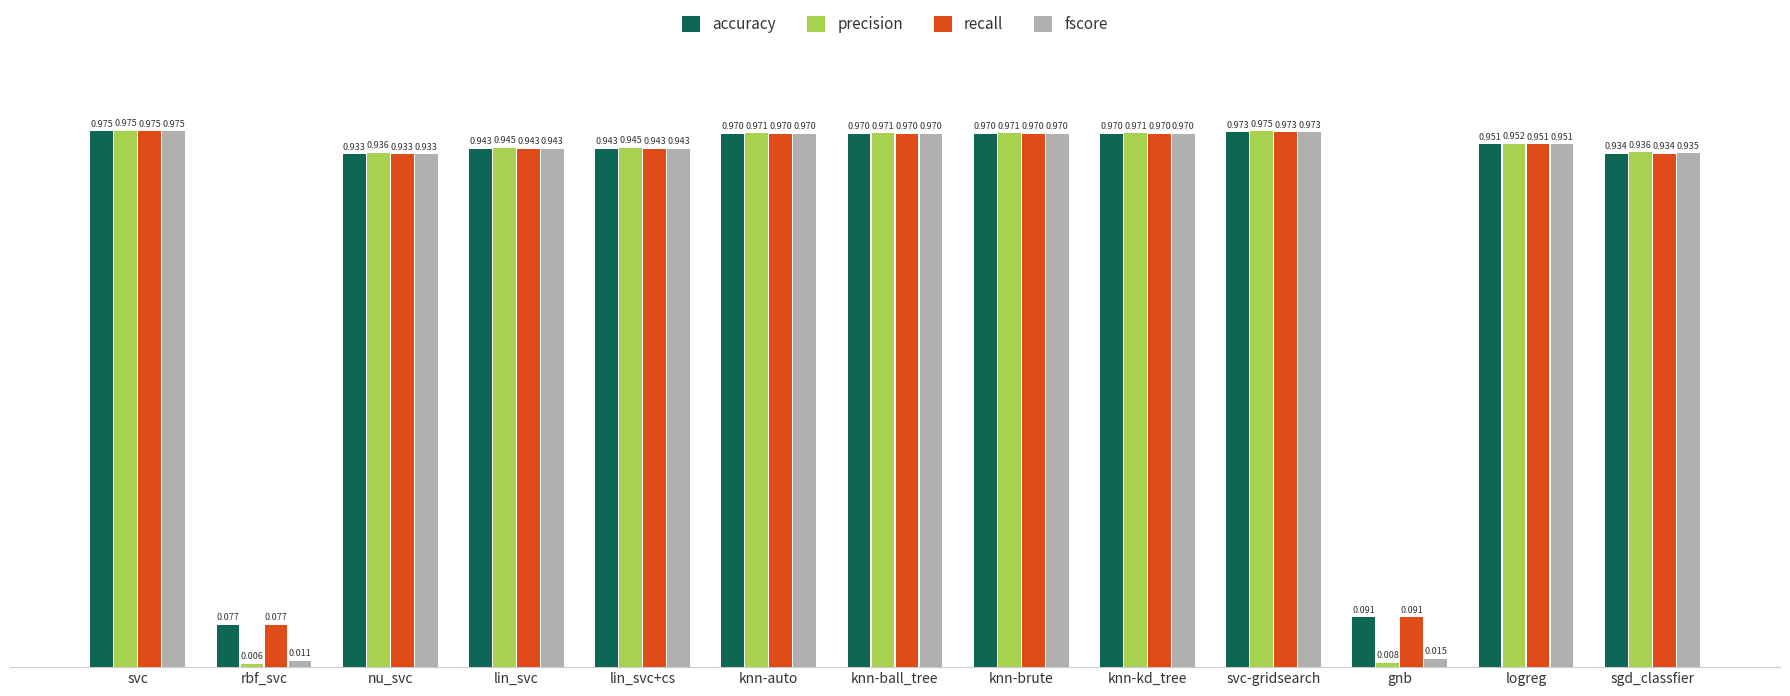

Which series has the widest spread of values?

precision